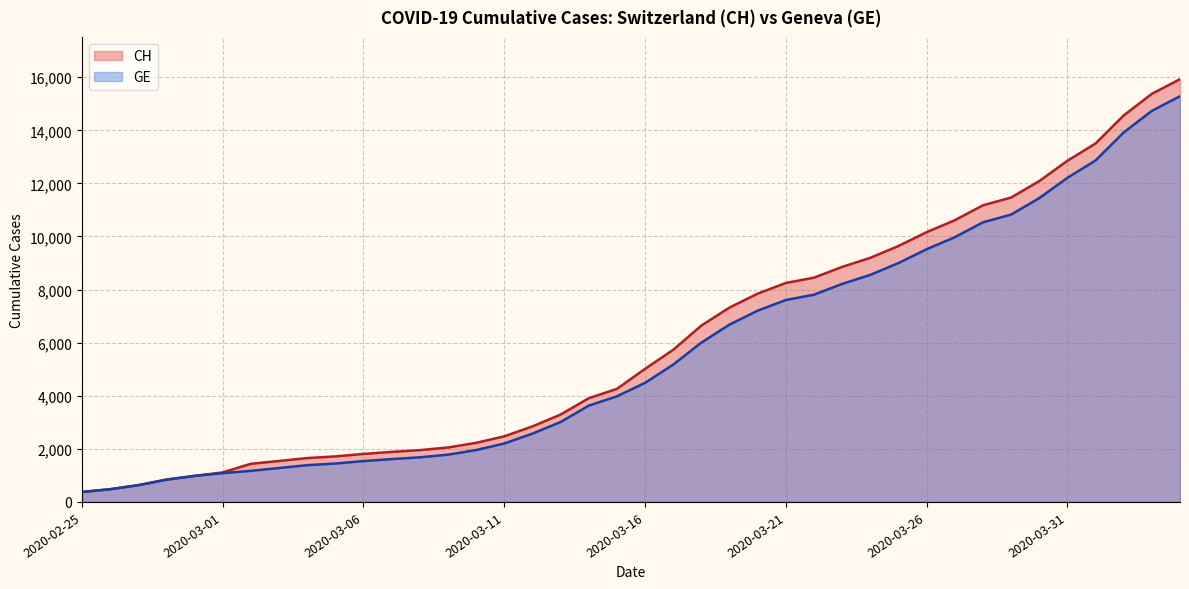

What is the smallest value displayed?

375